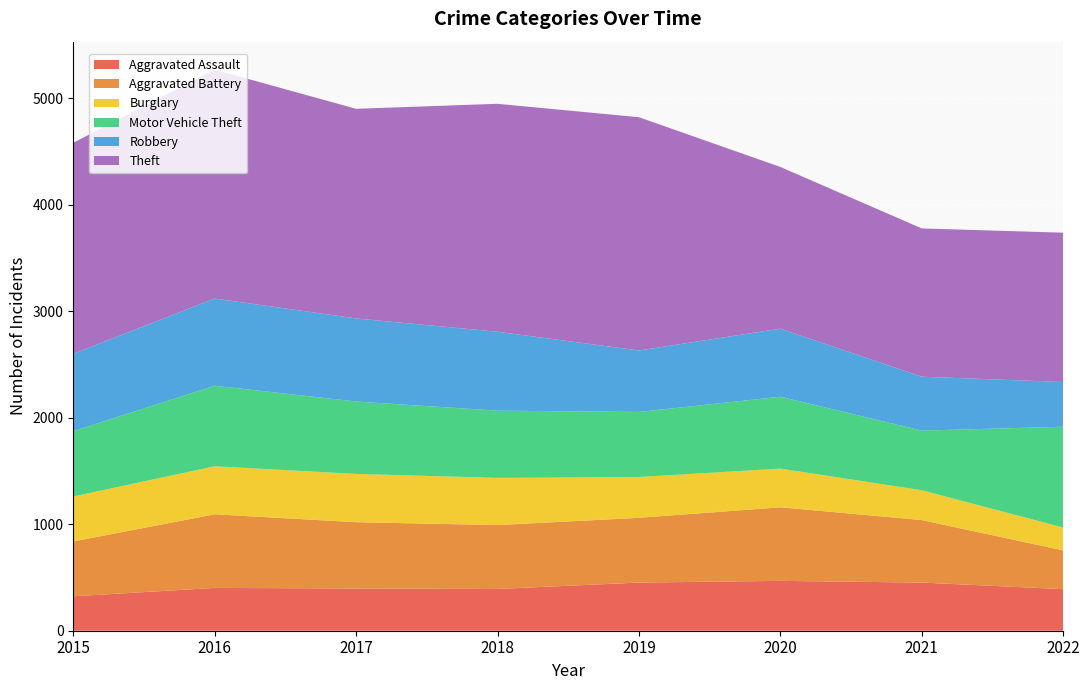

Reading right to left, transcribe all the data shown in this chart.

Aggravated Assault: 2022=390	2021=452	2020=468	2019=452	2018=392	2017=396	2016=402	2015=323
Aggravated Battery: 2022=364	2021=587	2020=691	2019=608	2018=600	2017=623	2016=691	2015=515
Burglary: 2022=215	2021=280	2020=363	2019=383	2018=443	2017=453	2016=451	2015=422
Motor Vehicle Theft: 2022=946	2021=560	2020=675	2019=611	2018=631	2017=680	2016=756	2015=614
Robbery: 2022=420	2021=506	2020=639	2019=577	2018=741	2017=780	2016=819	2015=726
Theft: 2022=1402	2021=1392	2020=1518	2019=2190	2018=2140	2017=1968	2016=2148	2015=1981